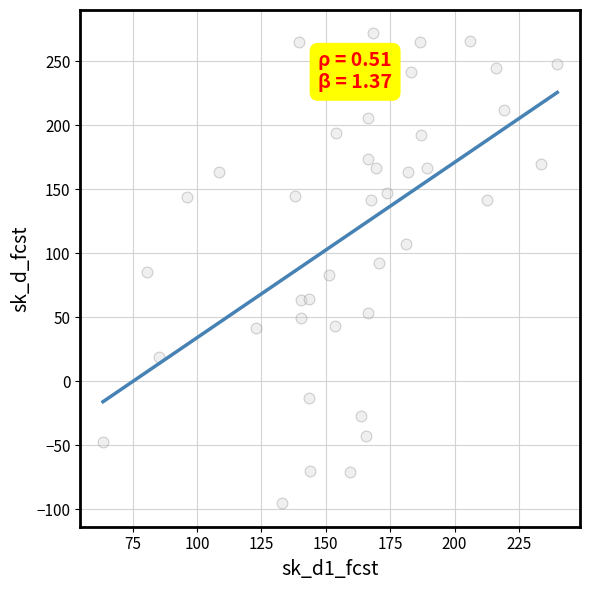

What is the range of X values (max minus min)?

176.4